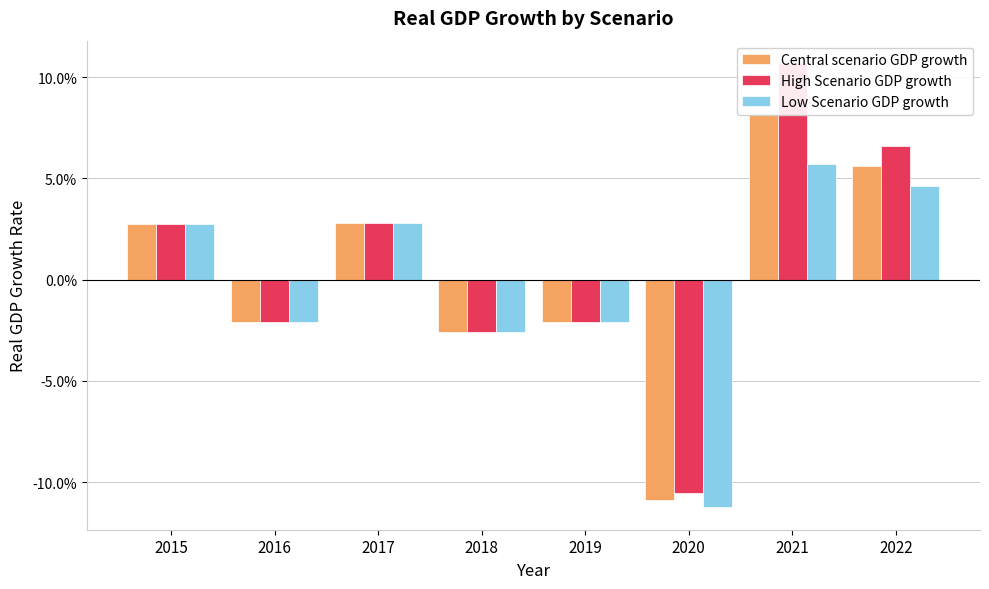

At which category is the sum across all series the highest?

2021